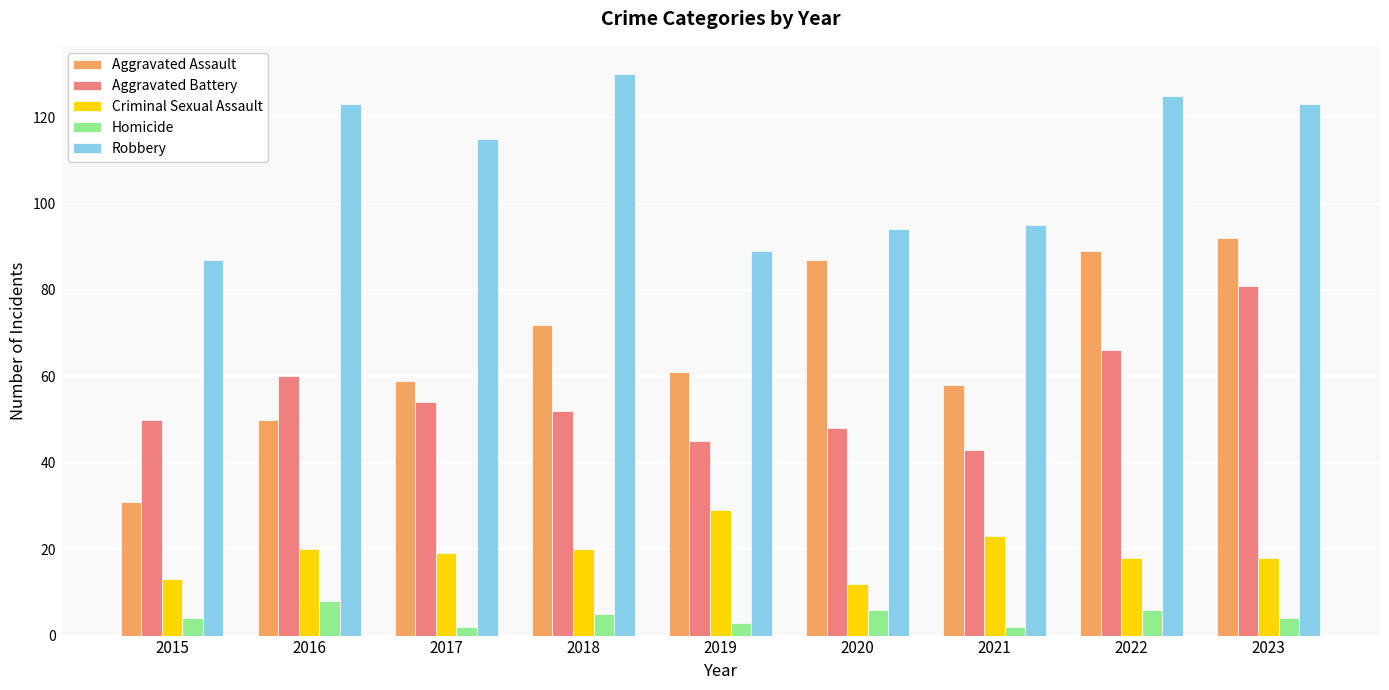

What is the value of the Homicide bar at the 7th from the left?

2